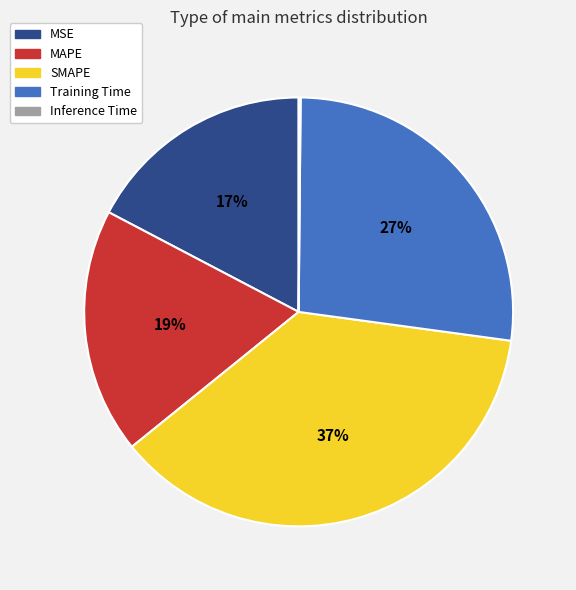

Do MSE and Training Time together represent more than half of the pie?

No